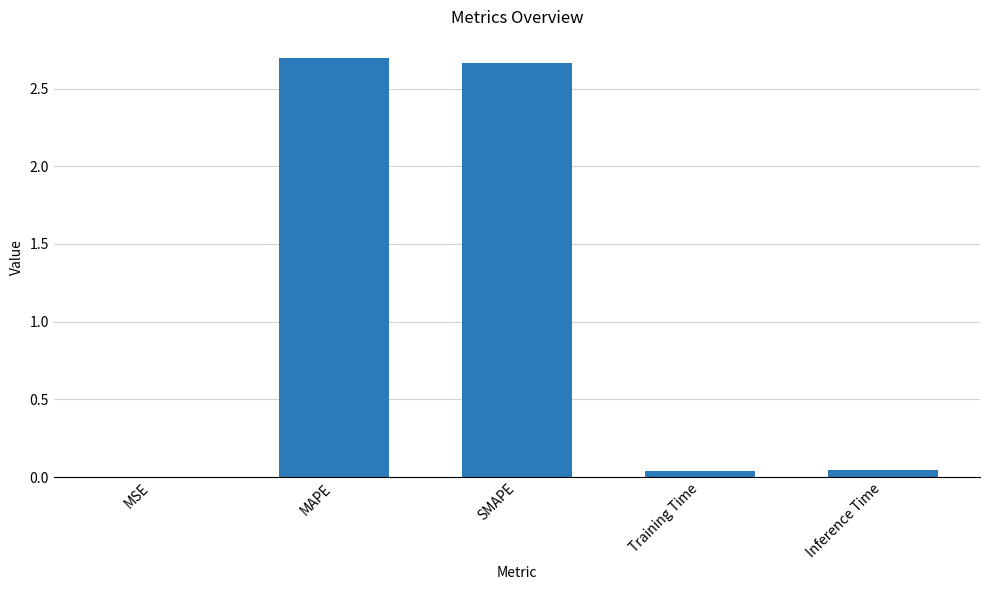

The value at SMAPE is 4.6. True or false?

False